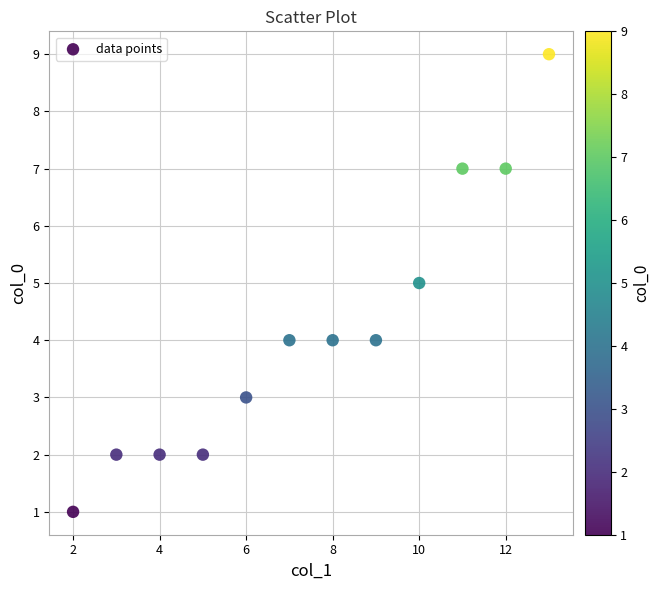

What is the average Y value?

4